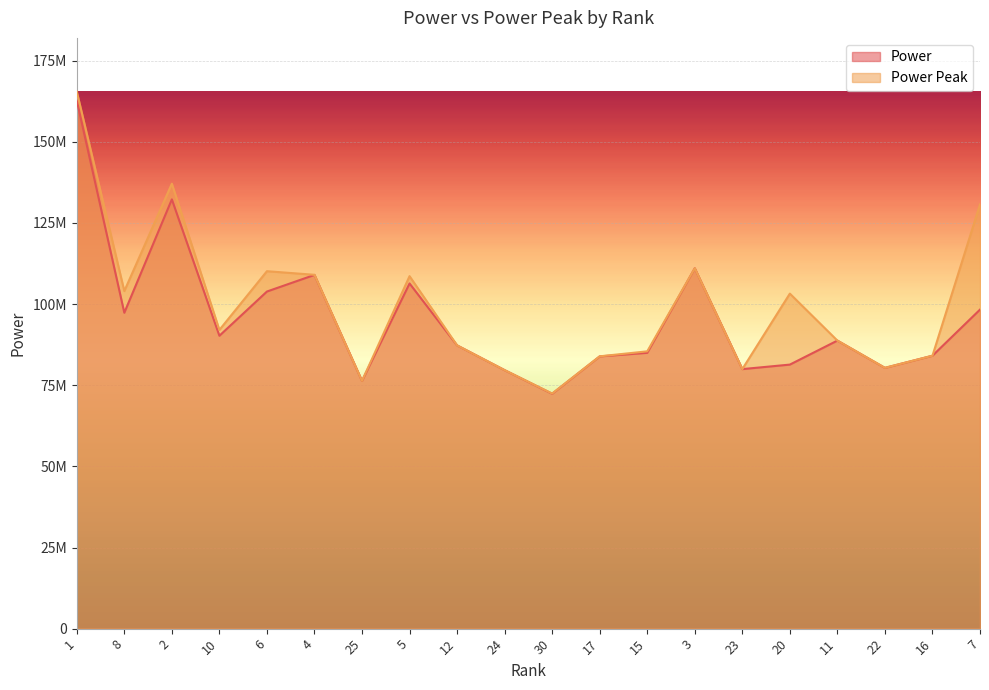

Which series has the largest range (max minus min)?

Power Peak